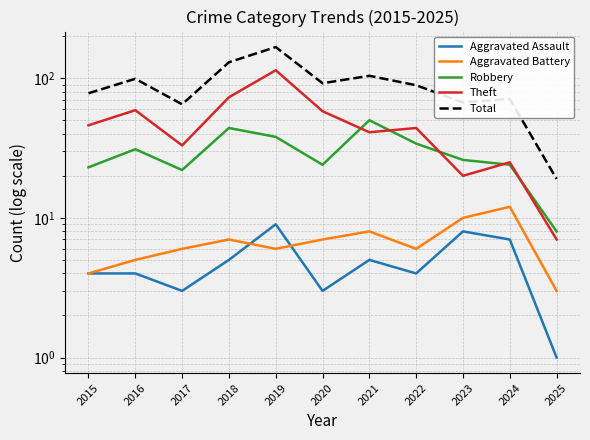

Reading left to right, extract all data points from this chart.

Aggravated Assault: 4	4	3	5	9	3	5	4	8	7	1
Aggravated Battery: 4	5	6	7	6	7	8	6	10	12	3
Robbery: 23	31	22	44	38	24	50	34	26	24	8
Theft: 46	59	33	73	114	58	41	44	20	25	7
Total: 78	99	65	130	167	92	104	89	67	71	19